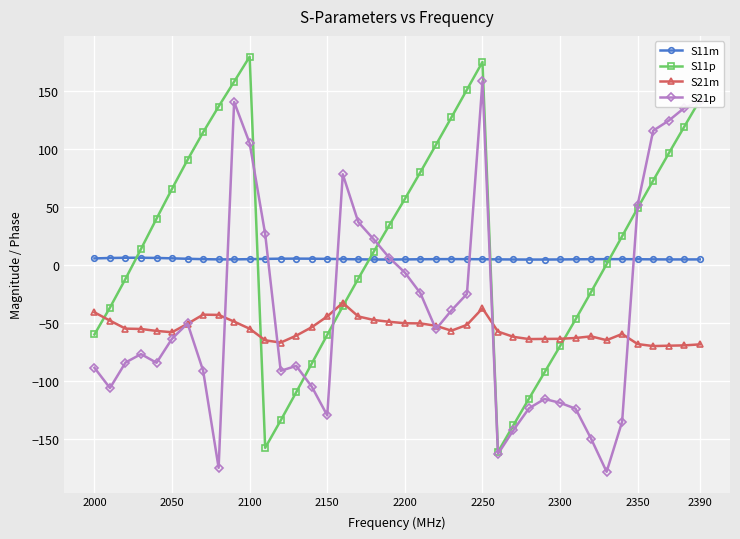

Rank the series by their maximum value, from highest to lowest.

S11p, S21p, S11m, S21m